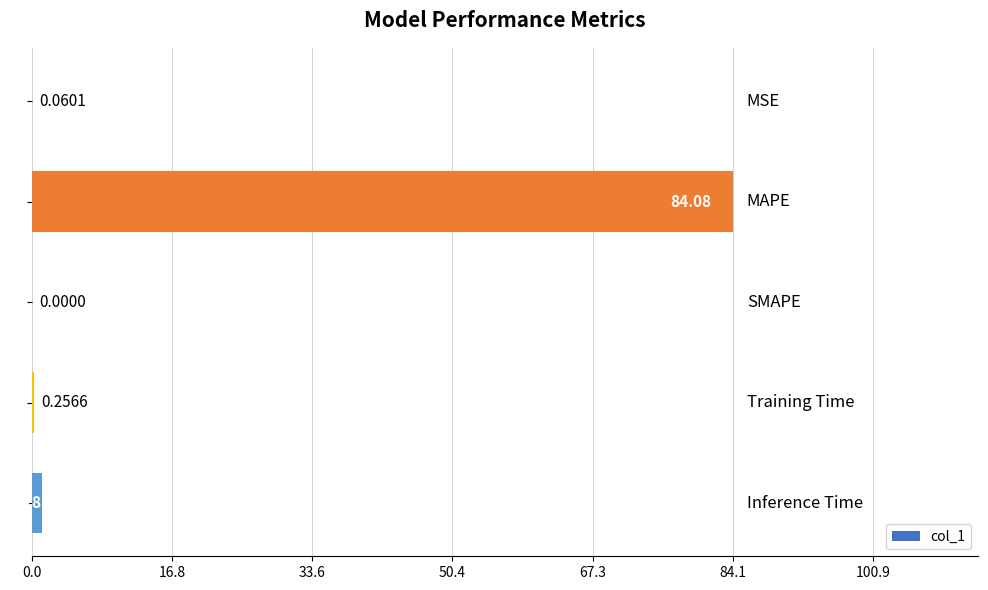

What is the maximum value shown in the chart?

84.1